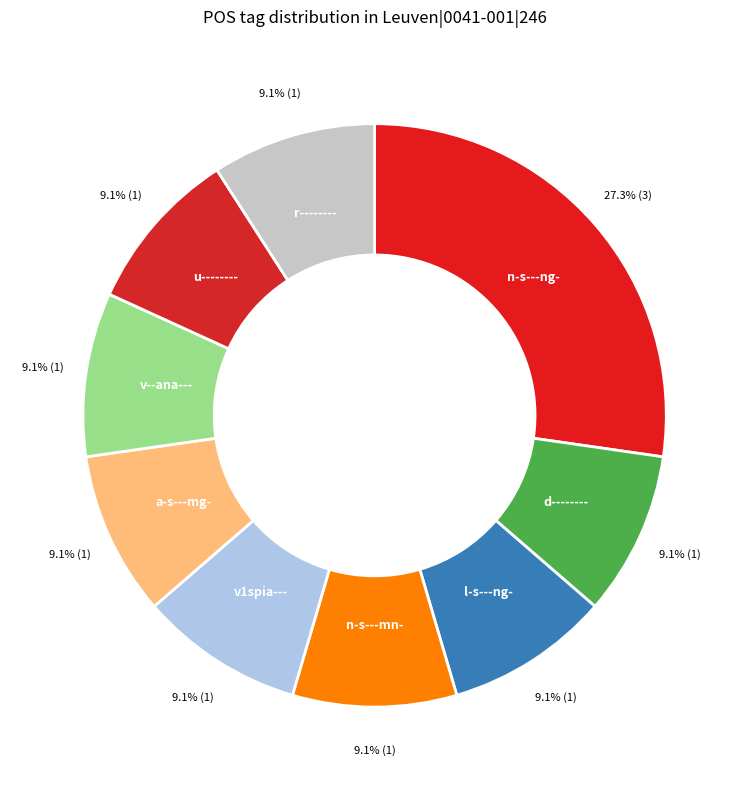

To the nearest percent, what is the average slice percentage?

11%